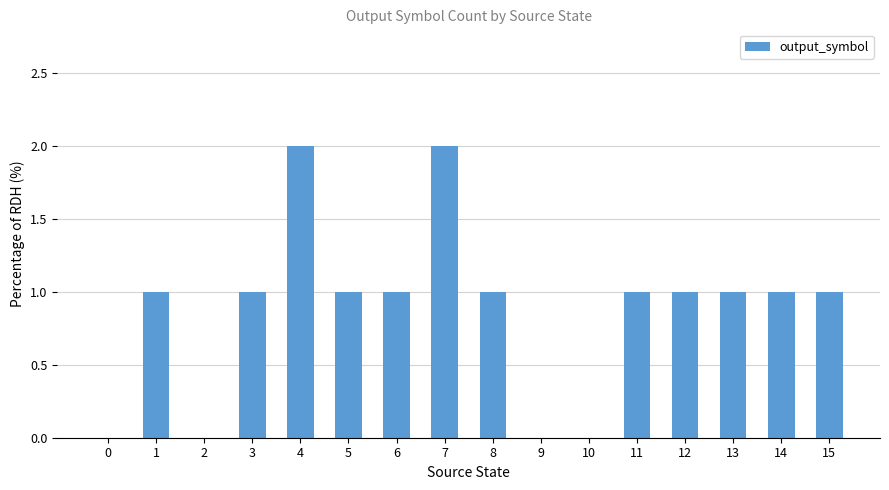

What is the sum of the values at 4 and 5?

3